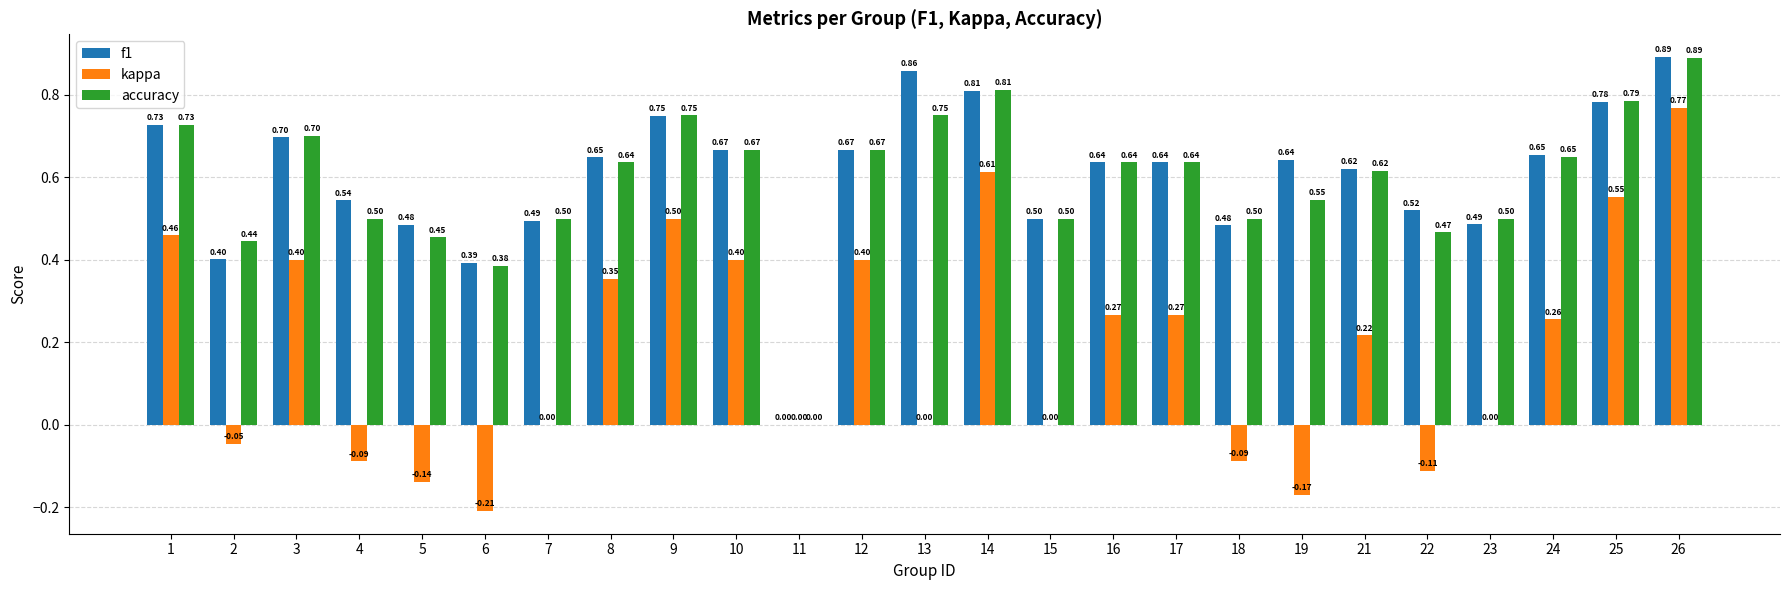

Between 2 and 24, which series saw the biggest shift?

kappa